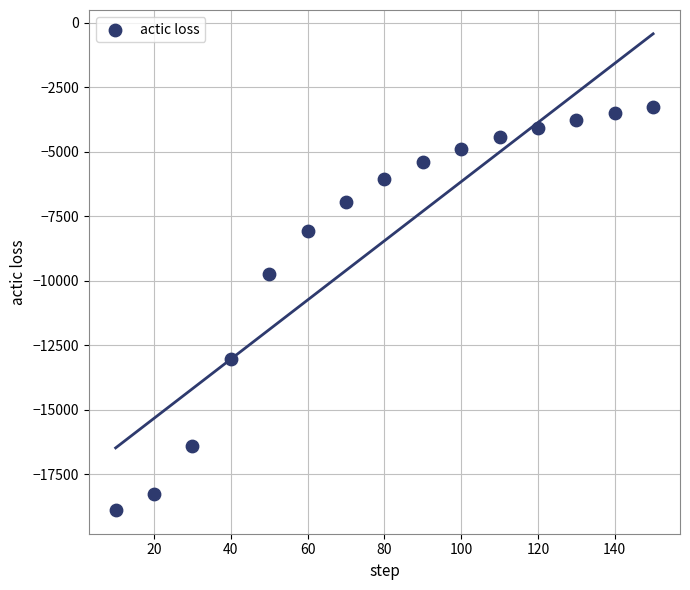

What is the range of X values (max minus min)?

140.0